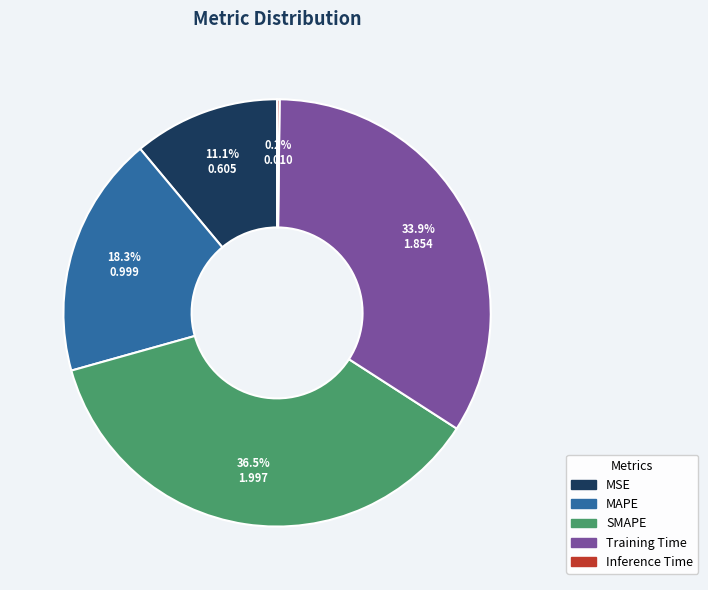

Does MAPE account for over 50% of the chart?

No